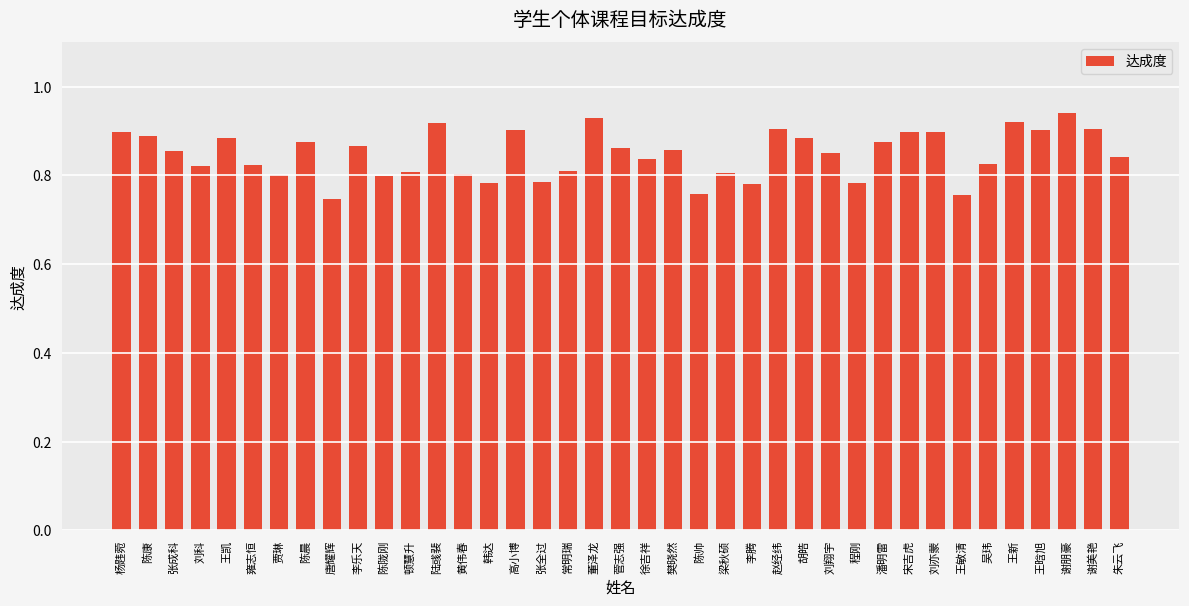

What is the difference between the values at 雍志恒 and 刘亦蒙?

0.1